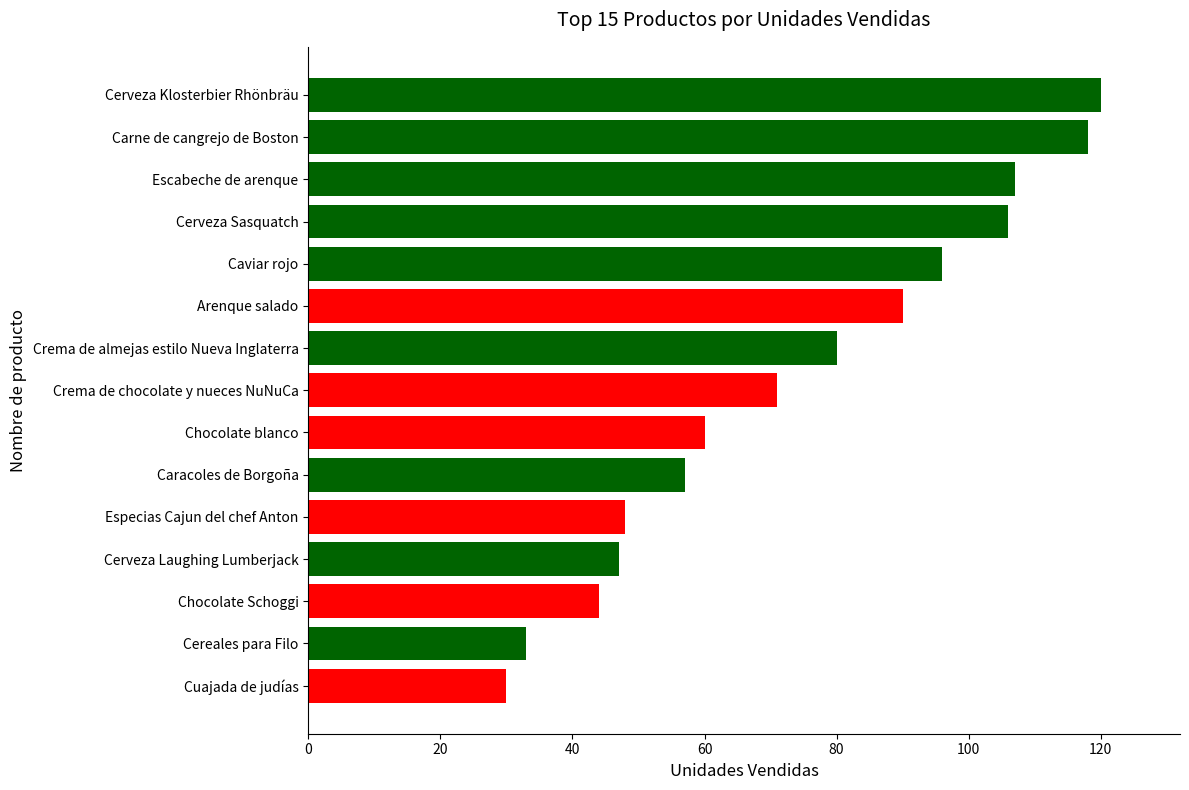

Reading bottom to top, extract all data points from this chart.

Cuajada de judías=30	Cereales para Filo=33	Chocolate Schoggi=44	Cerveza Laughing Lumberjack=47	Especias Cajun del chef Anton=48	Caracoles de Borgoña=57	Chocolate blanco=60	Crema de chocolate y nueces NuNuCa=71	Crema de almejas estilo Nueva Inglaterra=80	Arenque salado=90	Caviar rojo=96	Cerveza Sasquatch=106	Escabeche de arenque=107	Carne de cangrejo de Boston=118	Cerveza Klosterbier Rhönbräu=120